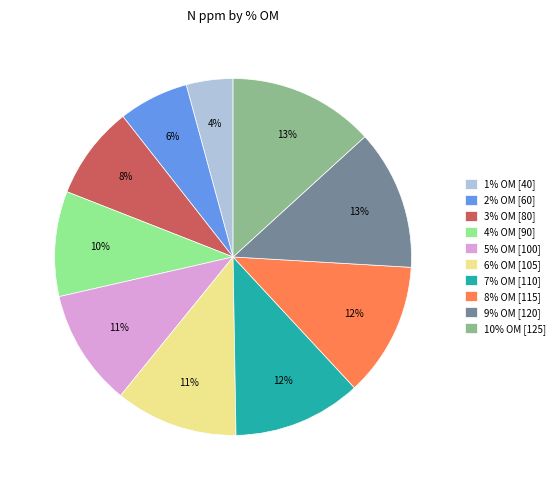

Between 2% OM [60] and 3% OM [80], which is larger?

3% OM [80]